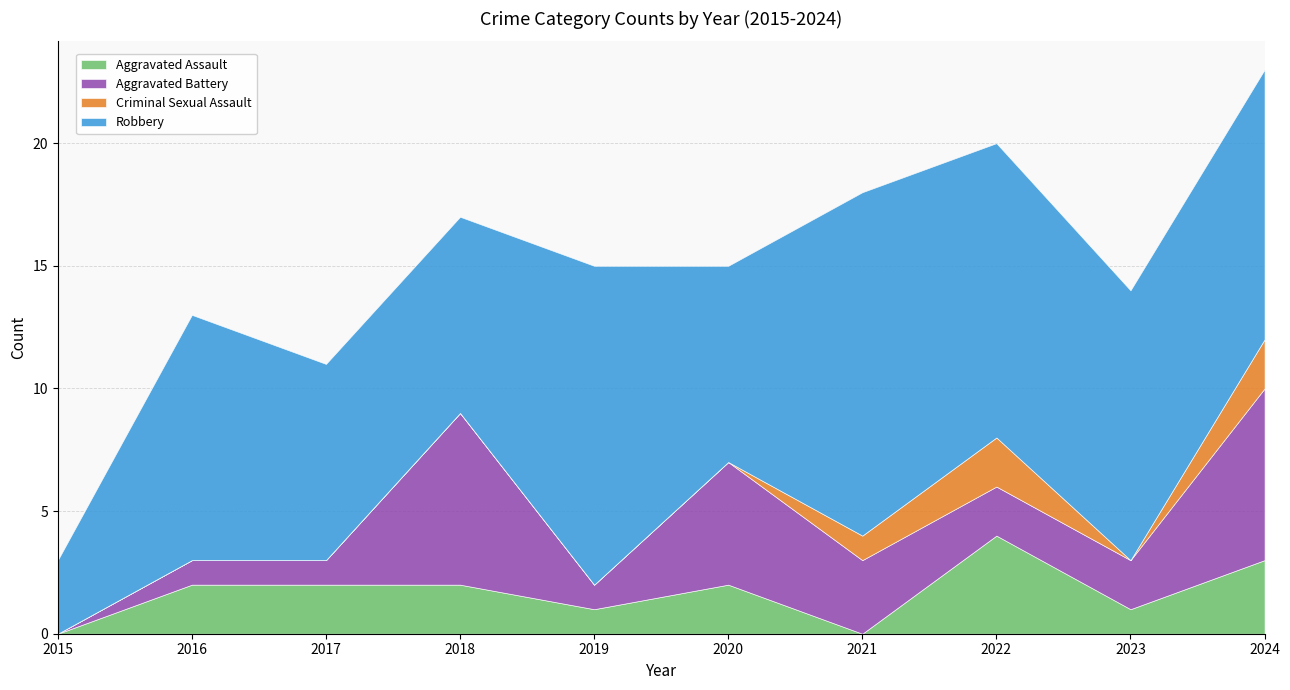

What is the difference between the highest and lowest values at 2016?

10